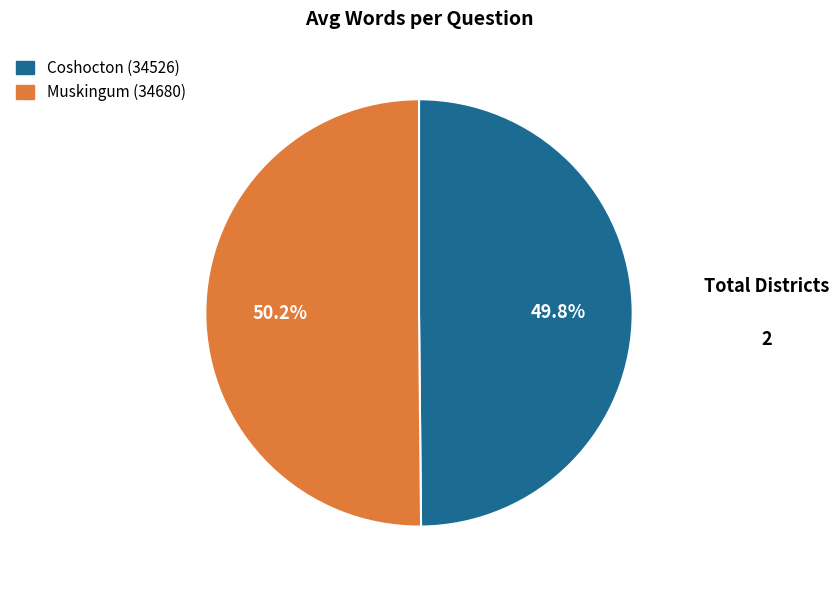

How many segments does this pie chart have?

2